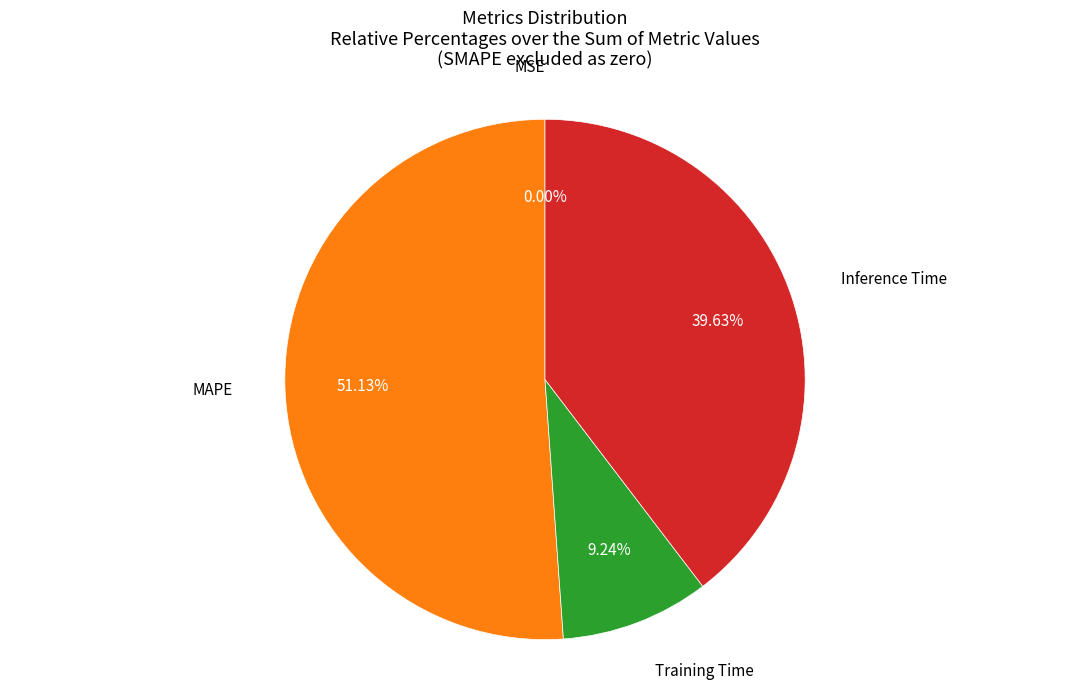

Which slice represents more than half of the pie?

MAPE